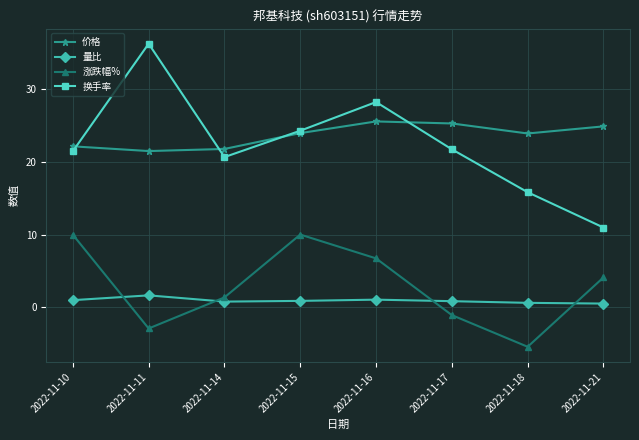

Which category has the highest value across all series?

2022-11-11